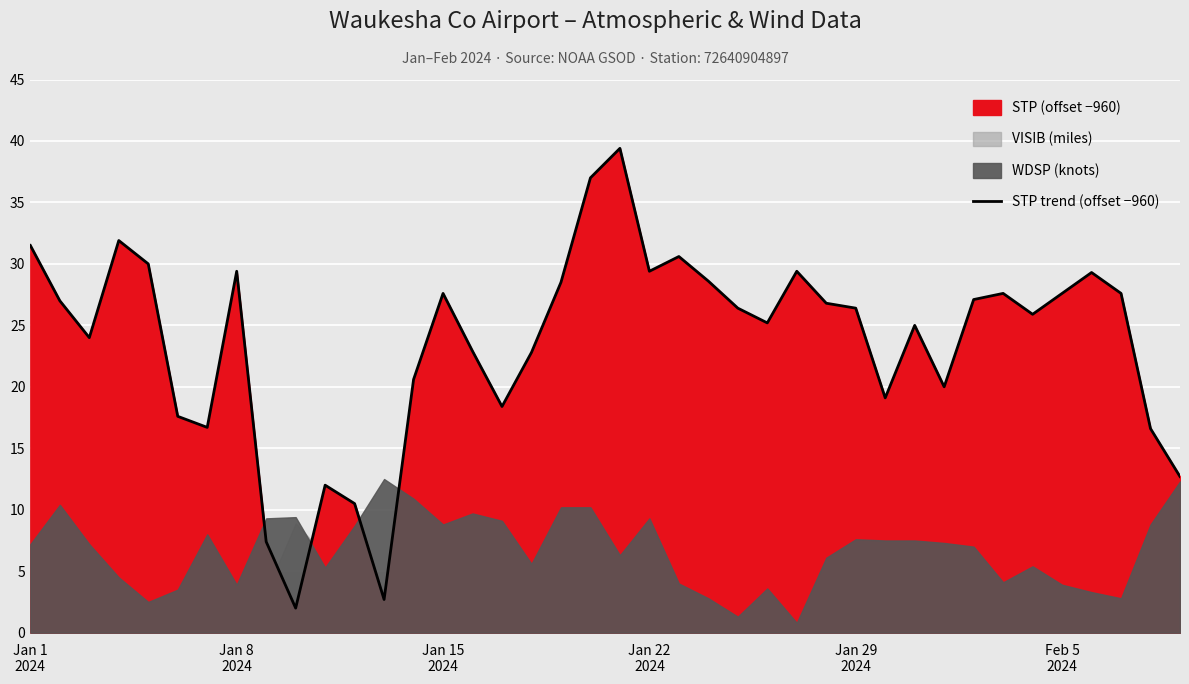

What is the maximum value for STP trend (offset −960)?

39.4